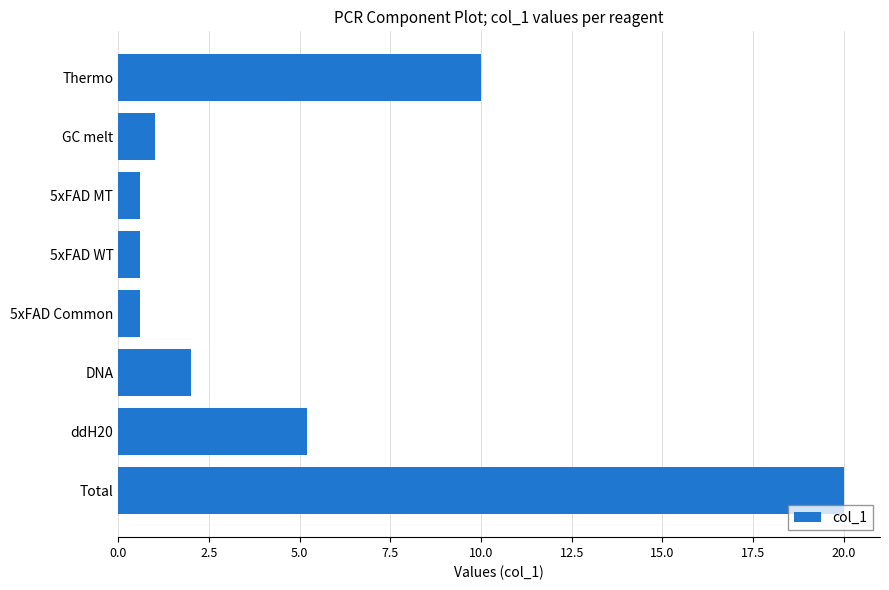

What is the label of the 6th bar from the bottom?

5xFAD MT